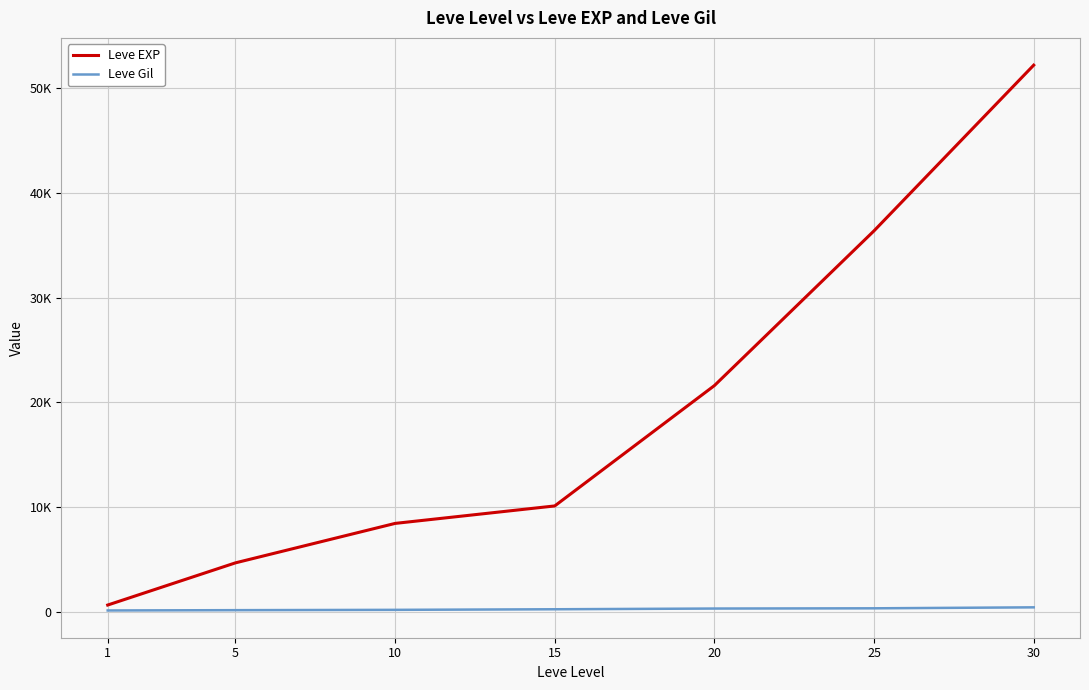

What is the difference between the Leve EXP values at 1 and 15?

9470